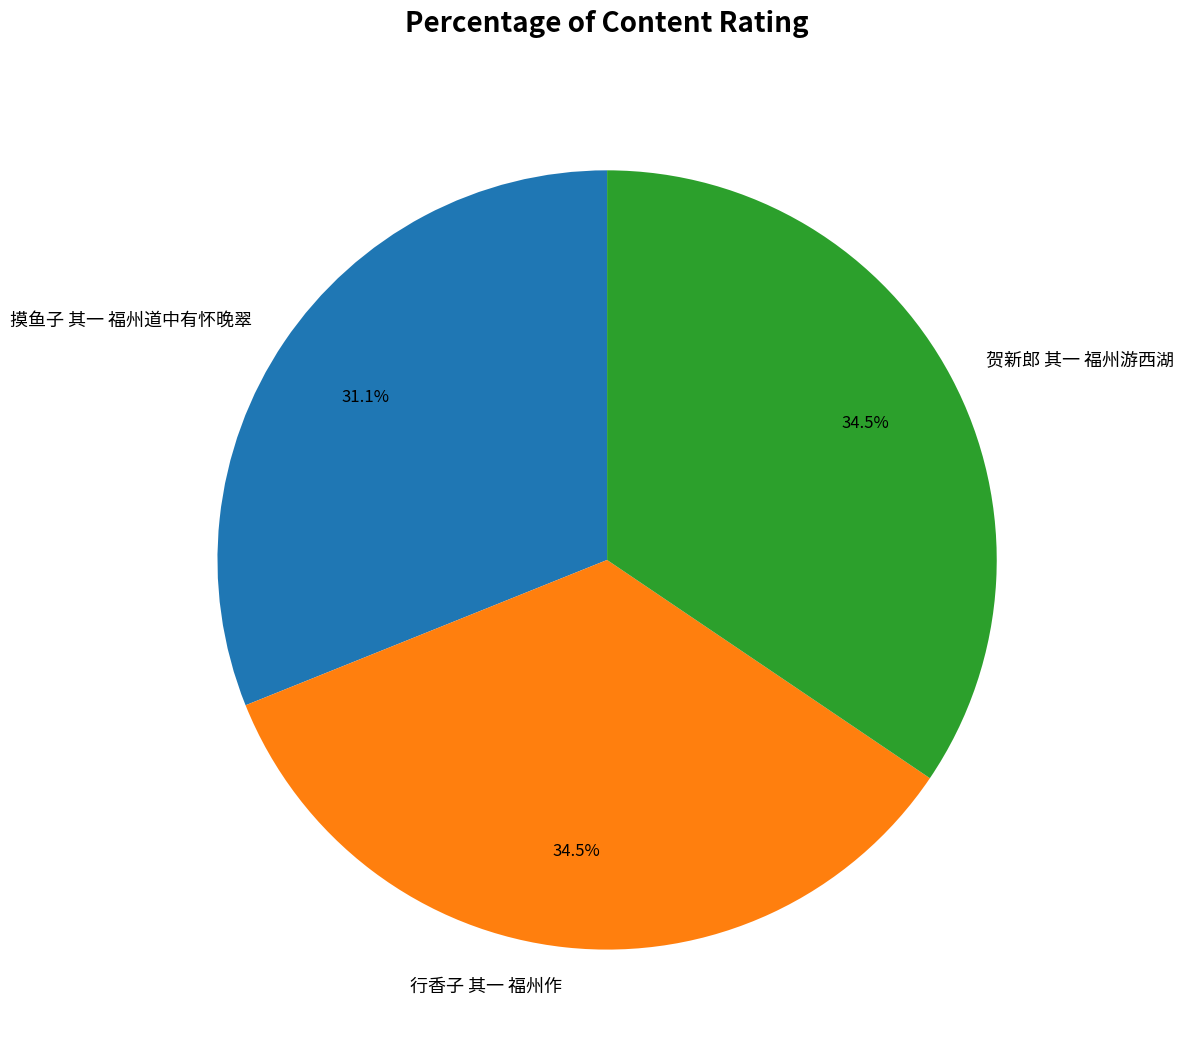

Between 摸鱼子 其一 福州道中有怀晚翠 and 行香子 其一 福州作, which is larger?

行香子 其一 福州作